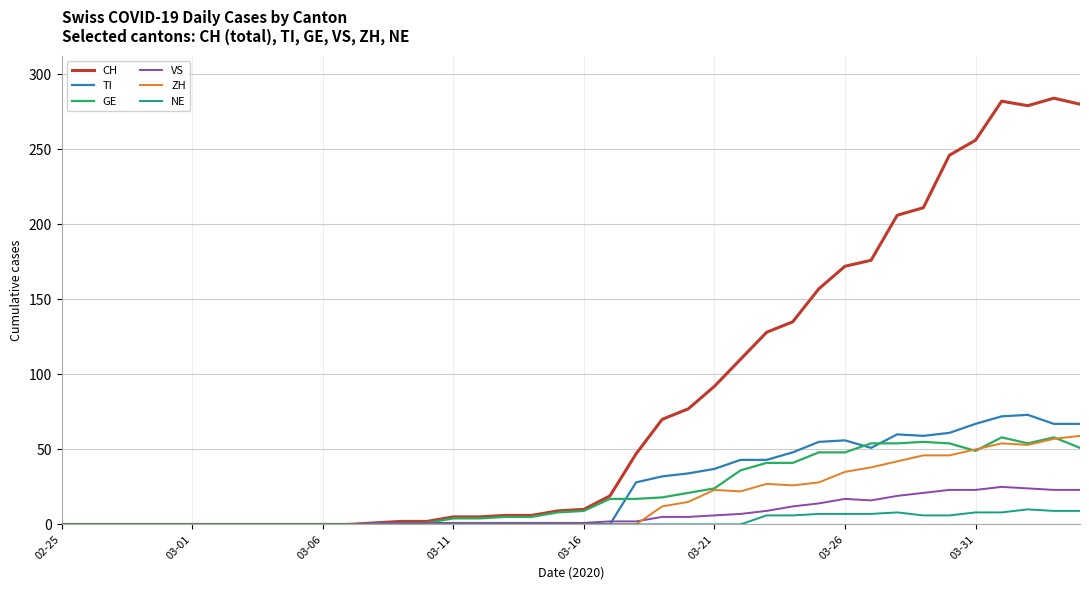

Which series has the largest total across all categories?

CH